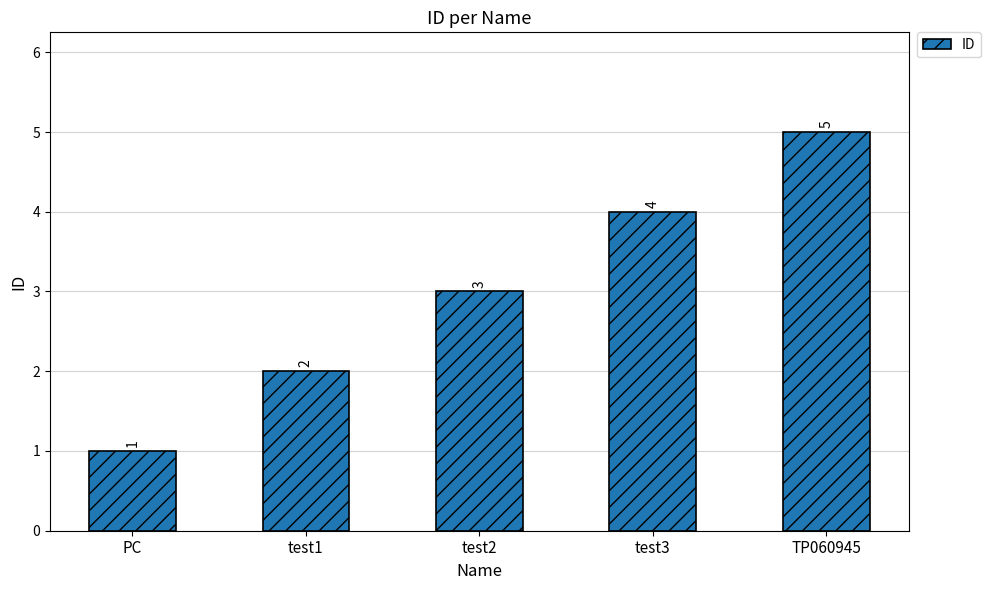

The chart shows a value of 1 at test1. True or false?

False